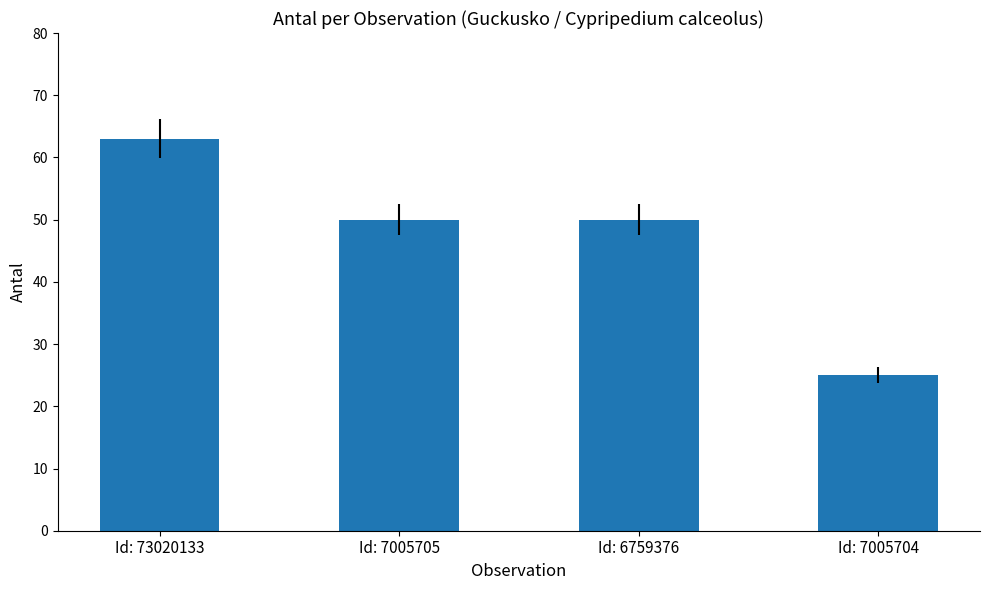

Reading left to right, what are all the values shown in this chart?

Id: 73020133=63	Id: 7005705=50	Id: 6759376=50	Id: 7005704=25